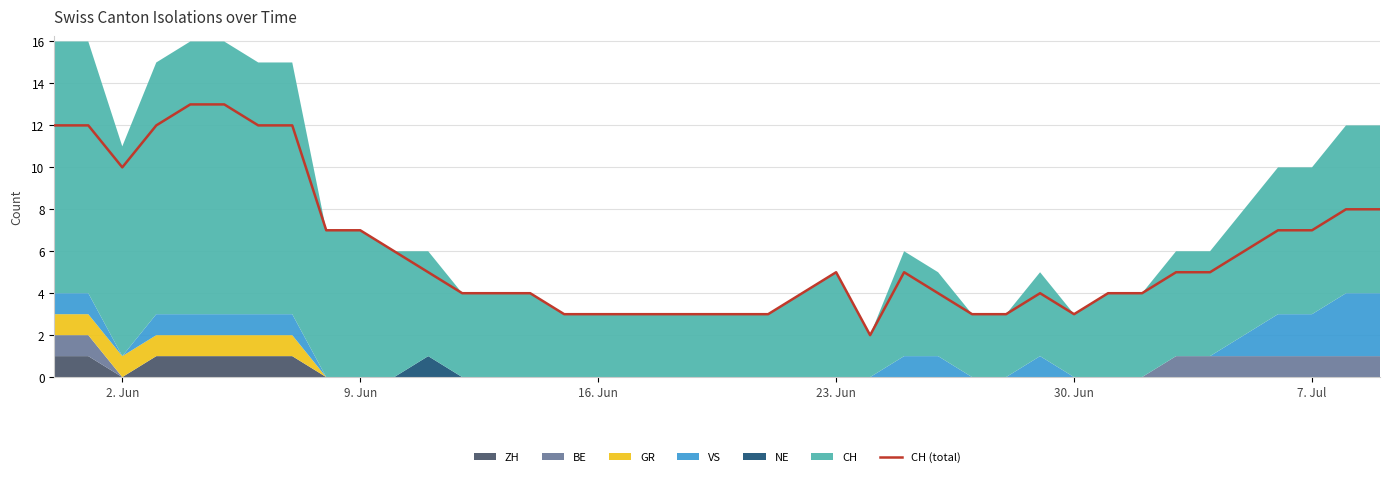

Count the number of values greater than 5.

16